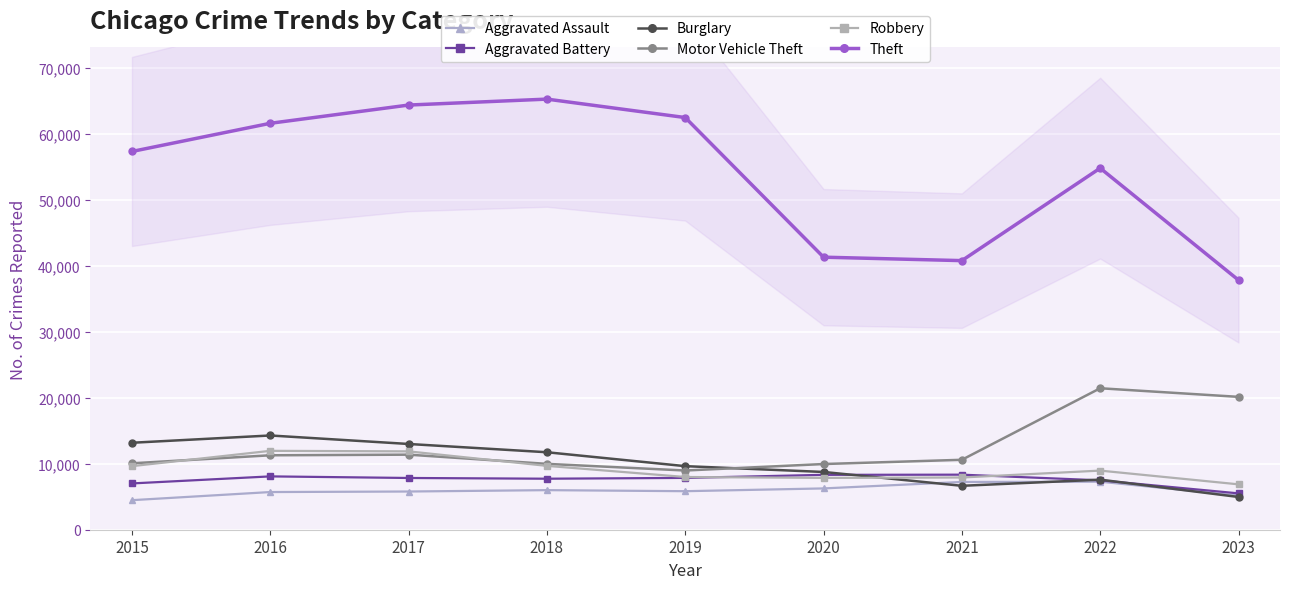

True or false: Aggravated Battery and Motor Vehicle Theft intersect in this chart.

False